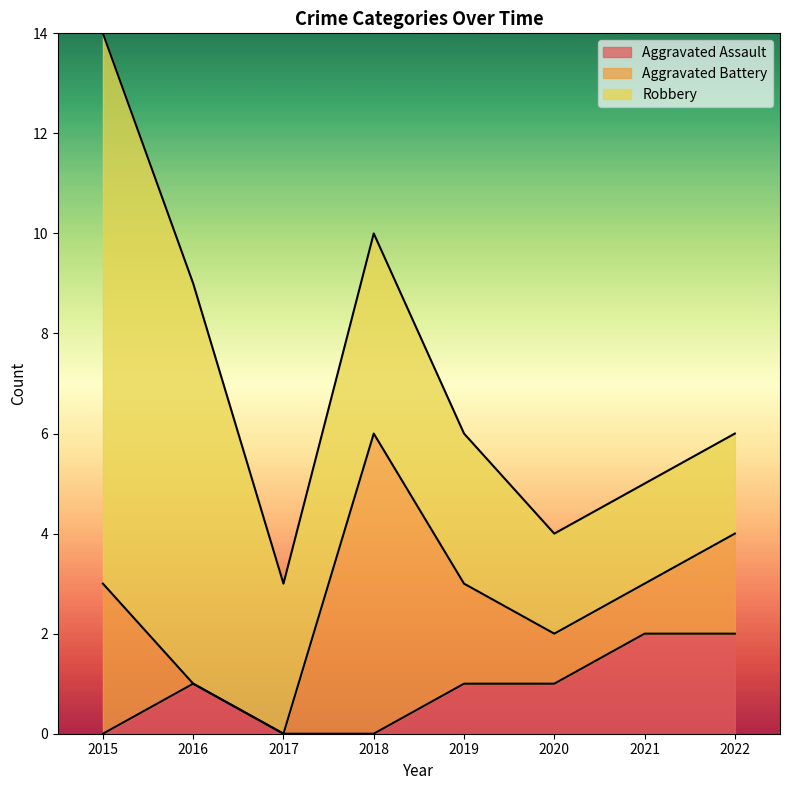

True or false: Aggravated Assault and Robbery intersect in this chart.

False